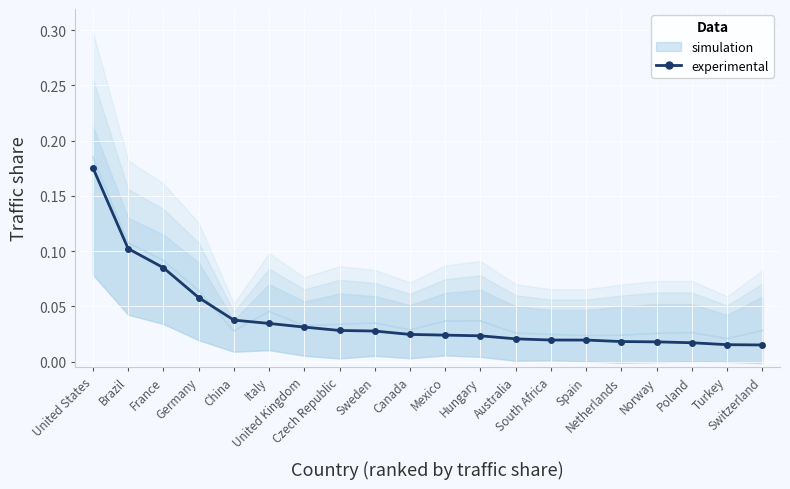

What is the greatest value displayed?

0.2